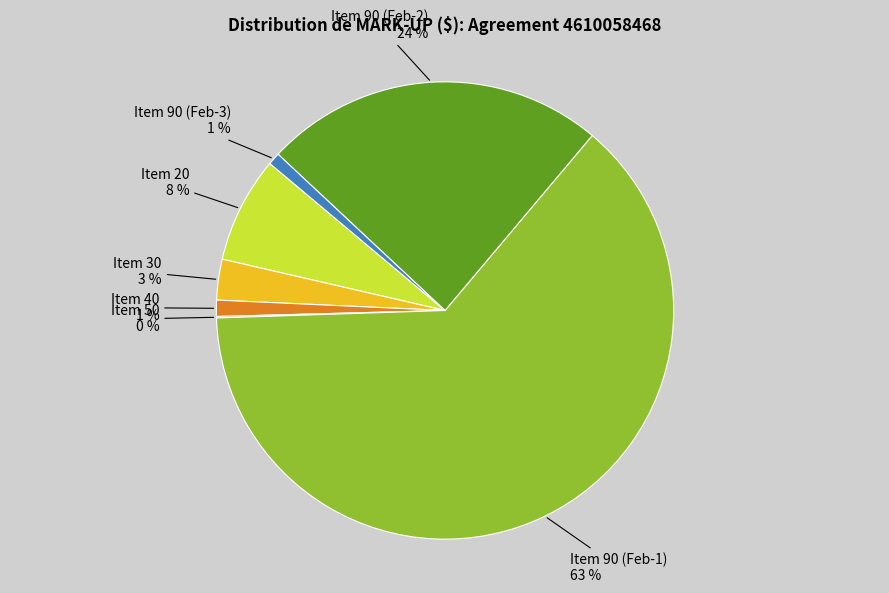

To the nearest percent, what is the average slice percentage?

14%